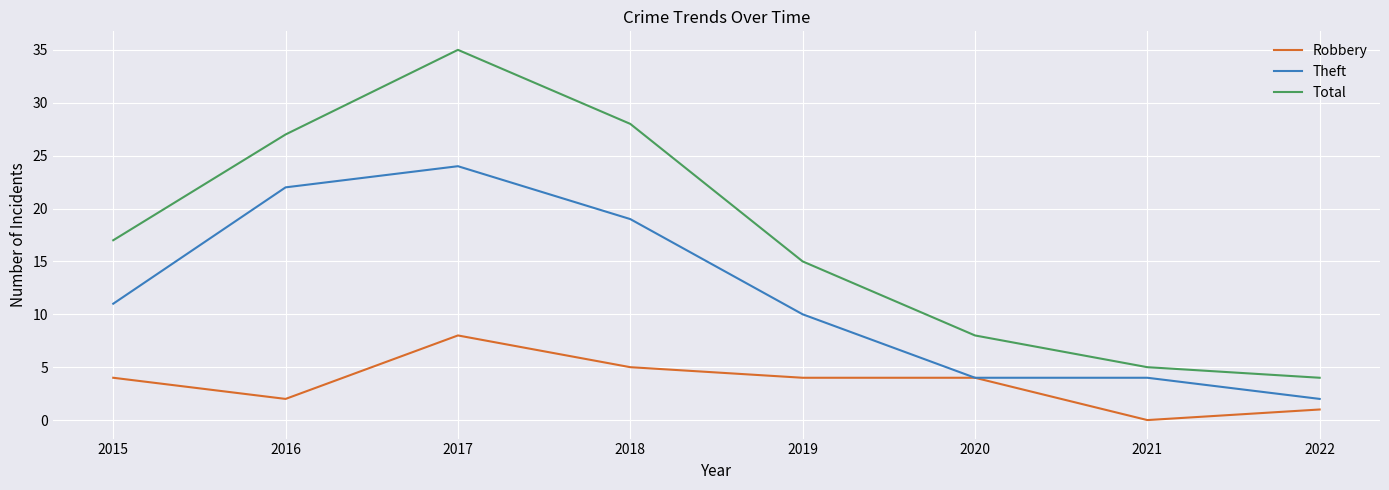

List the series in order of their peak value, highest first.

Total, Theft, Robbery